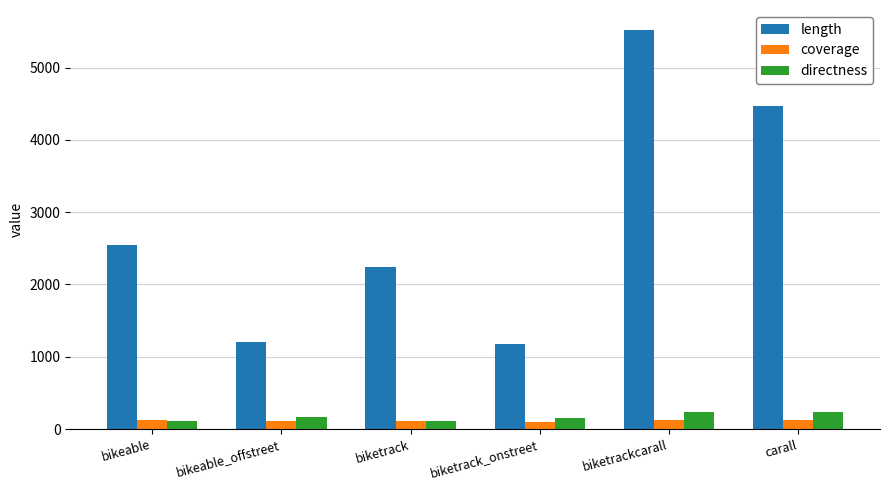

Read the coverage value at carall.

118.3